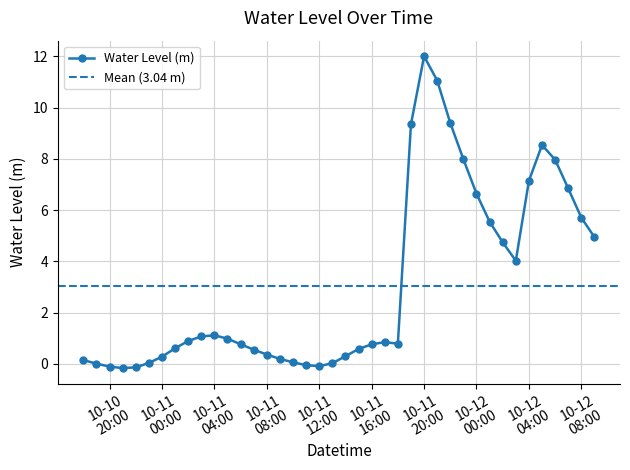

What is the sum of all values?

121.7